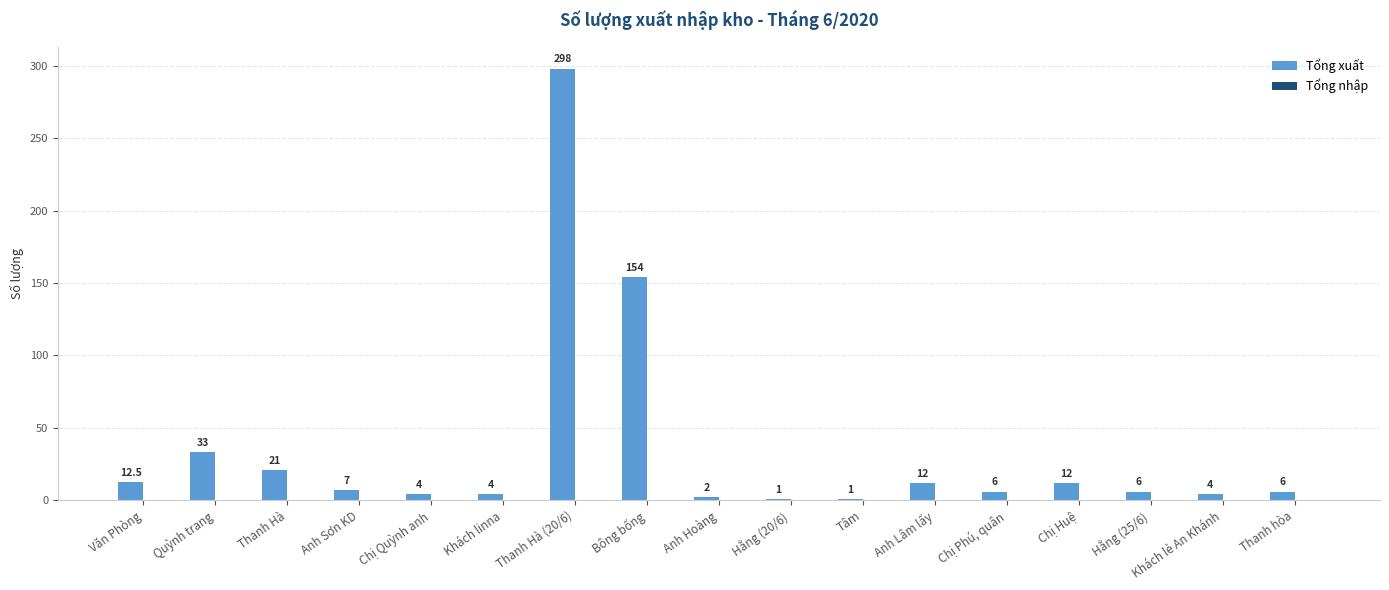

How many bars are there in total?

17